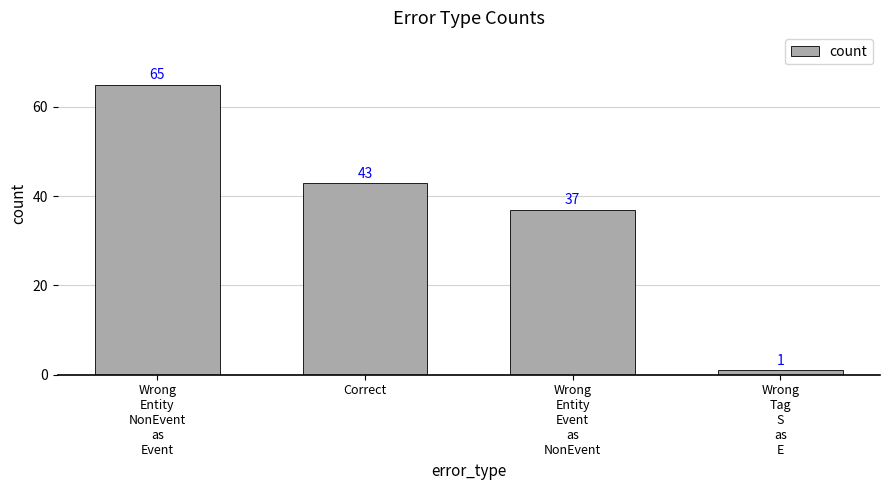

Which has a higher value, Wrong
Tag
S
as
E or Wrong
Entity
Event
as
NonEvent?

Wrong
Entity
Event
as
NonEvent